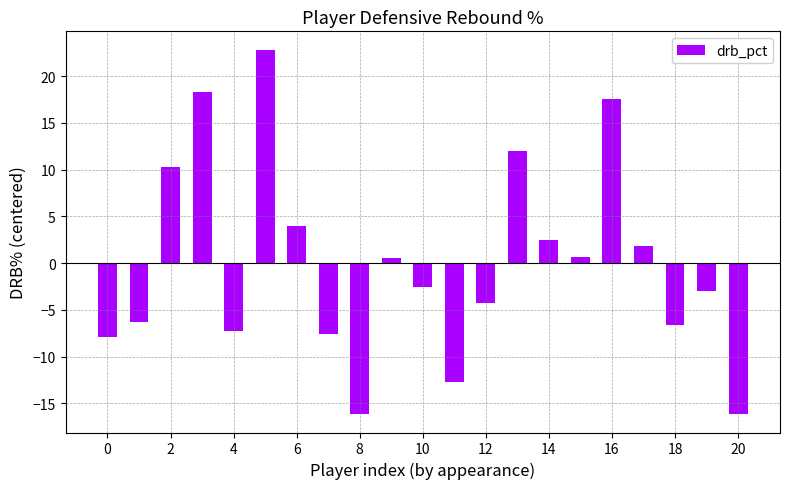

What is the maximum value shown in the chart?

22.8